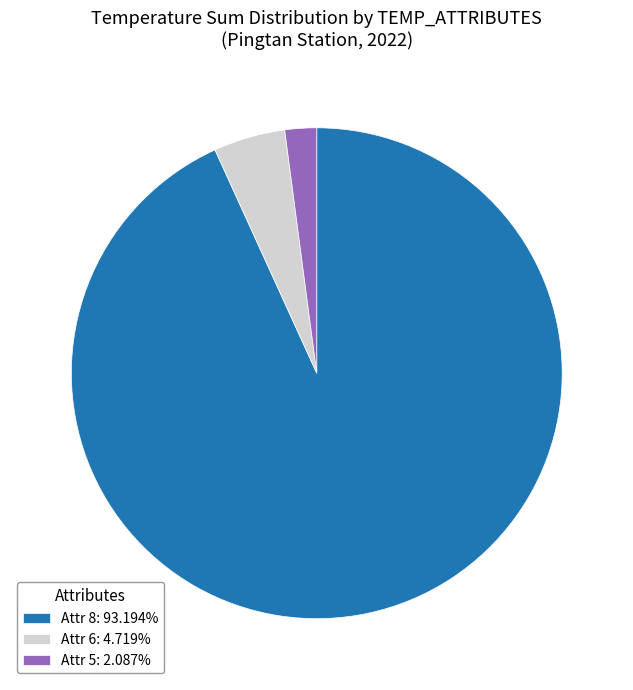

Does Attr 8: 93.194% account for over 50% of the chart?

Yes